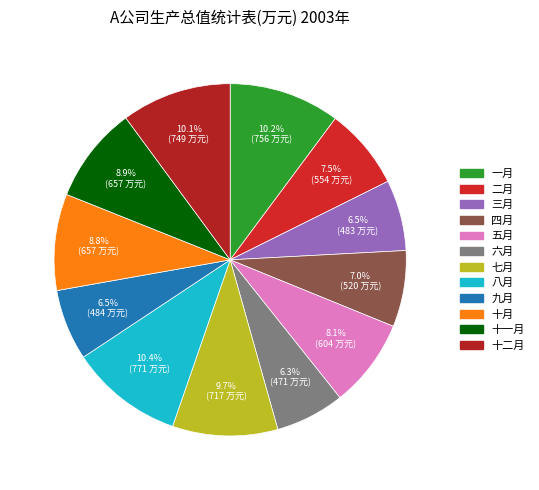

To the nearest percent, what portion does 九月 represent?

7%